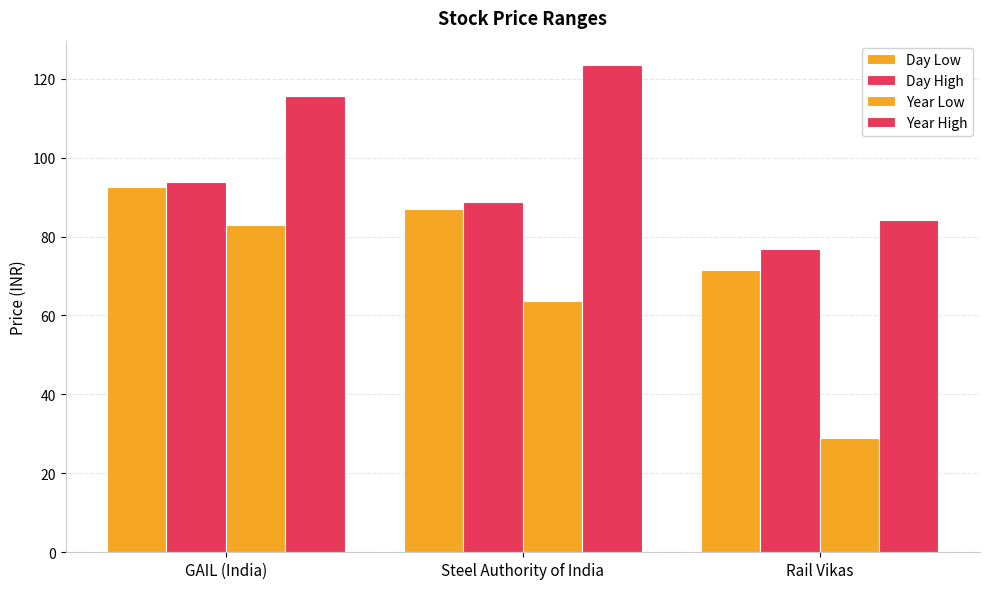

What is the value of the Year High bar at the 3rd from the left?

84.1